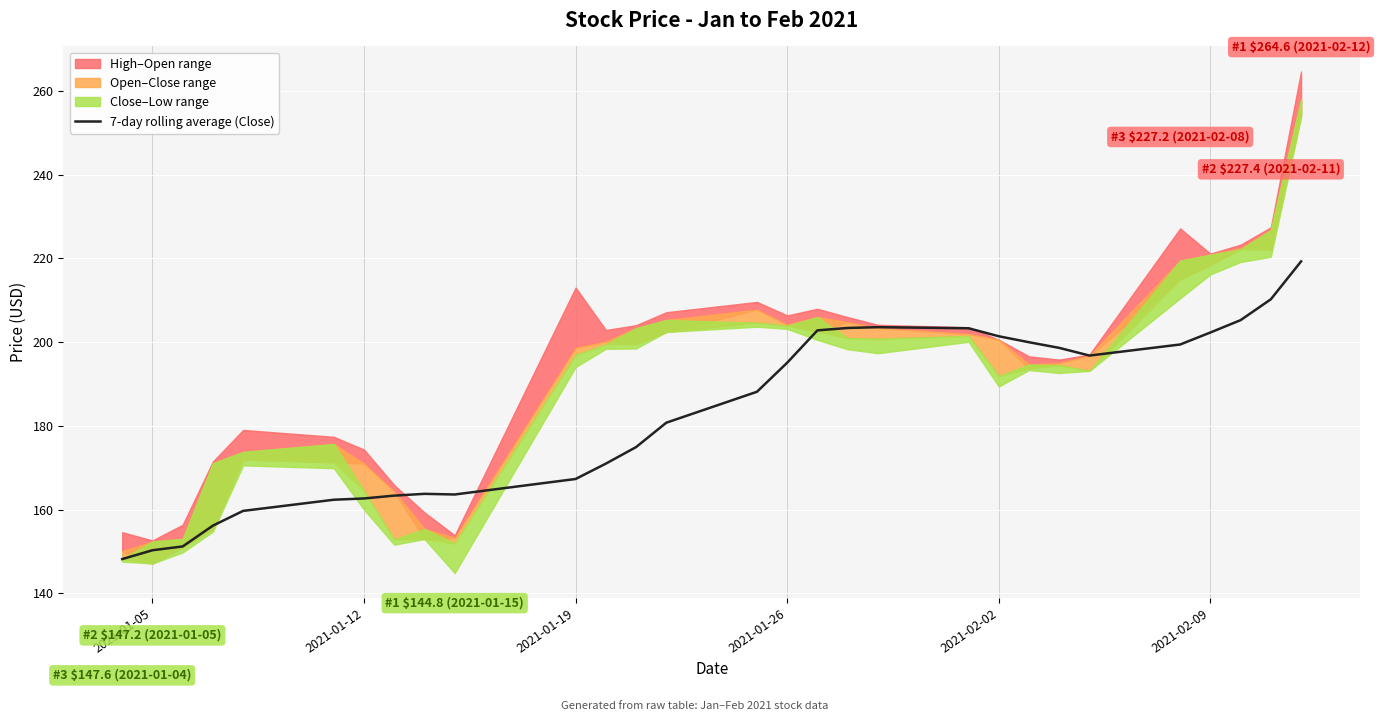

Is it true that 7-day rolling average (Close) equals 53.5 at 2021-01-12?

False